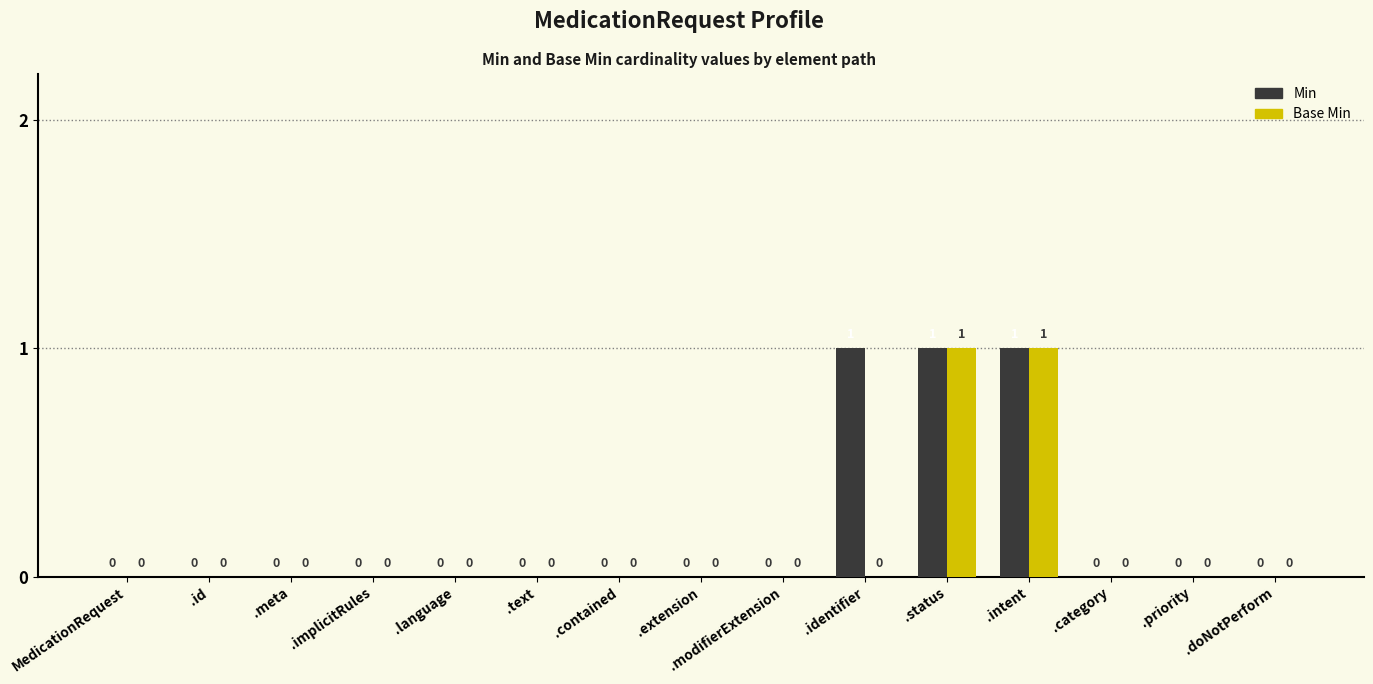

Is it true that Min equals 0 at .contained?

True